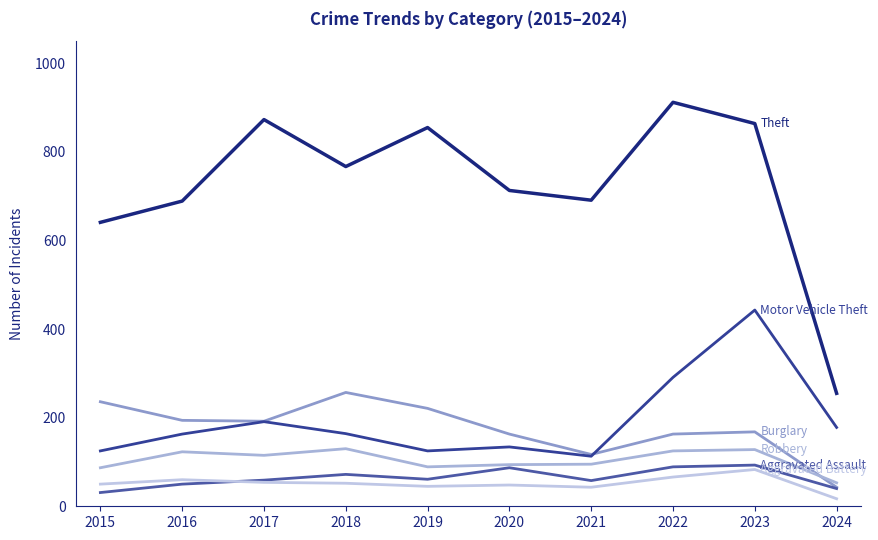

Is this an area chart (filled region under the line)?

No